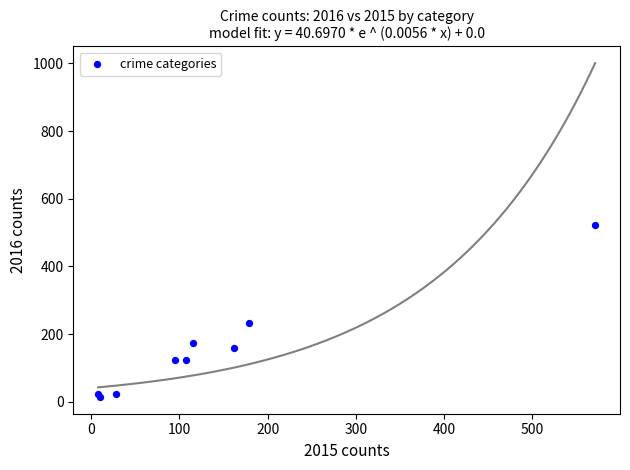

What Y value in the scatter plot is closest to 268?

233